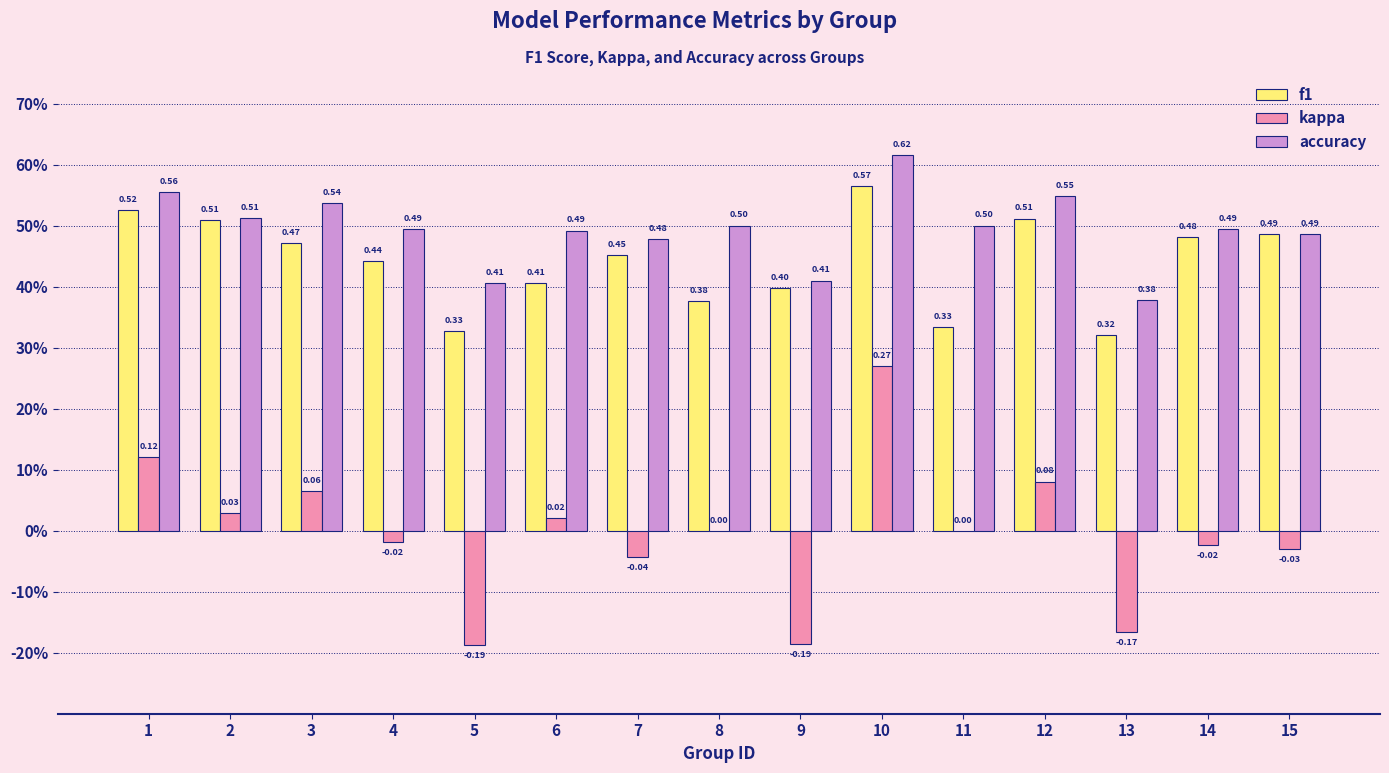

The value of kappa at 7 is -0.0. True or false?

True